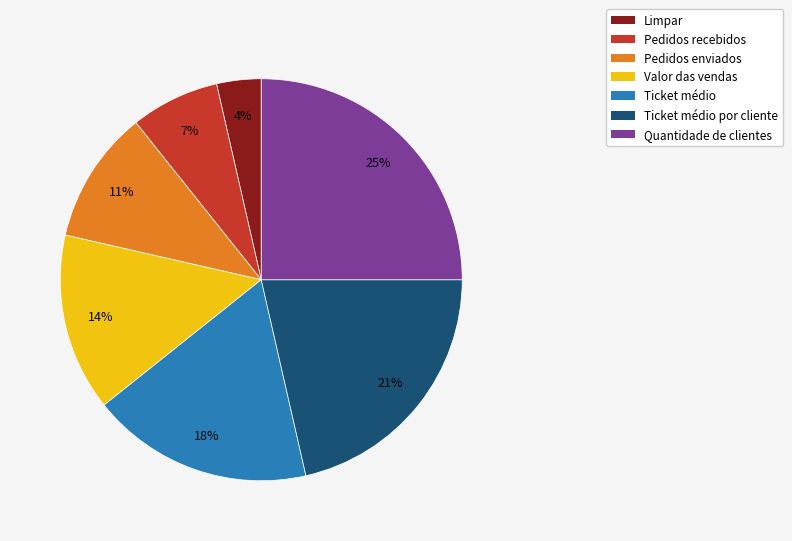

To the nearest percent, what is the difference between the largest and smallest slice percentages?

21%